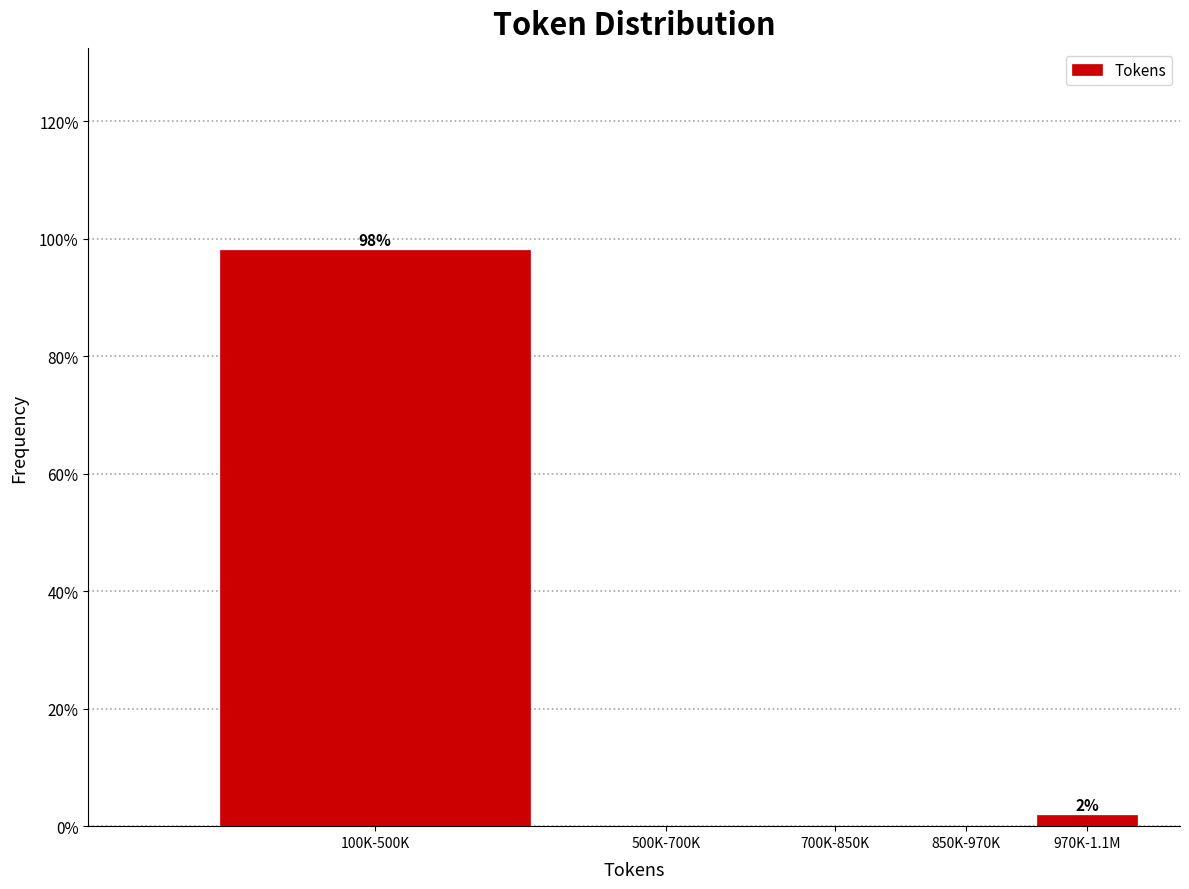

Reading left to right, what are all the values shown in this chart?

100K-500K=98.1	500K-700K=0.0	700K-850K=0.0	850K-970K=0.0	970K-1.1M=1.9